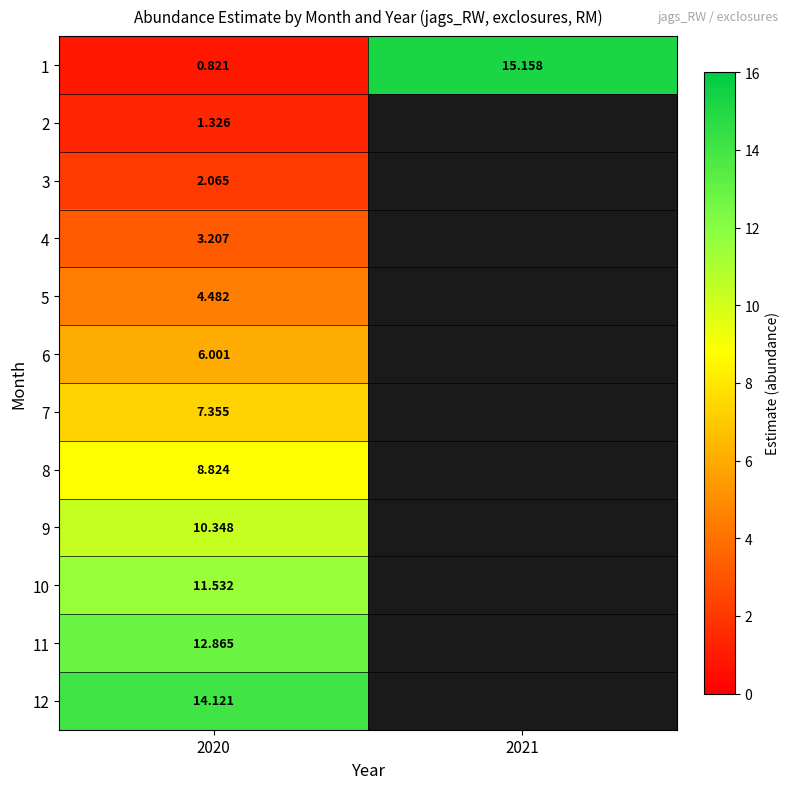

What value does the 9 series have at 2020?

10.3